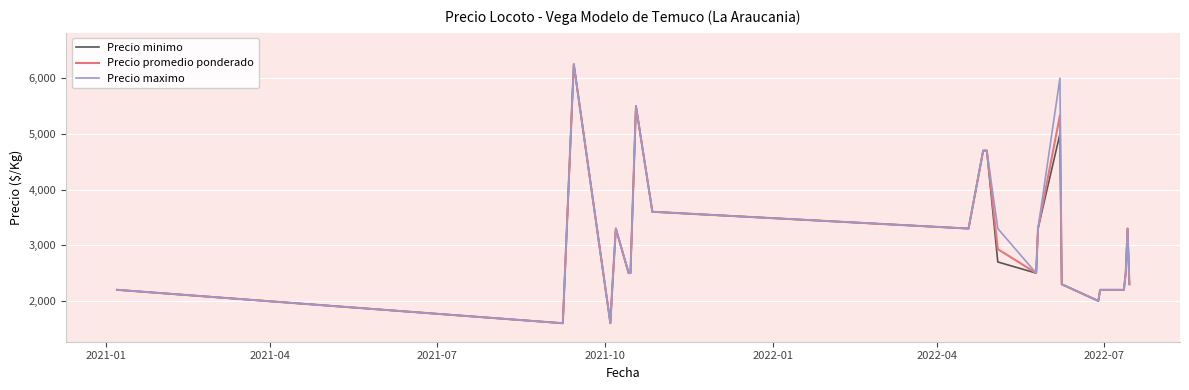

What is the minimum value for Precio minimo?

1600